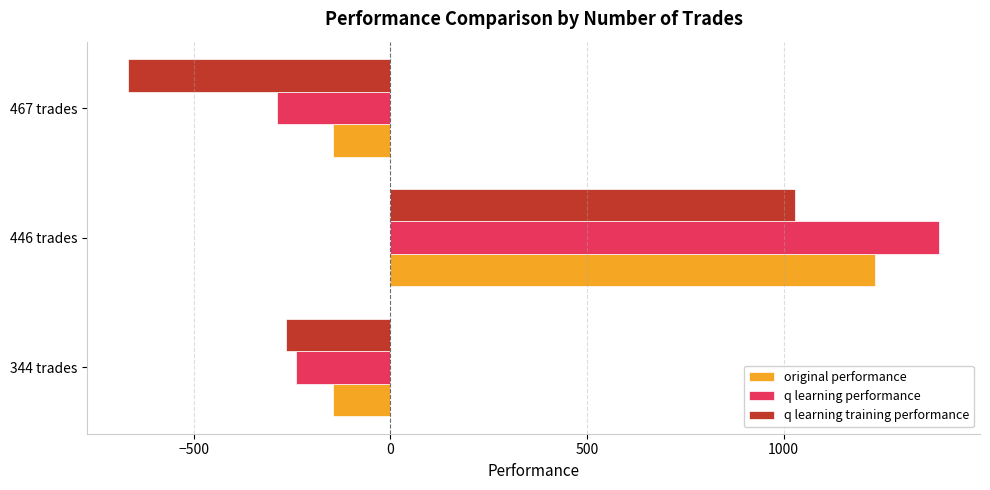

Rank the series by their maximum value, from lowest to highest.

q learning training performance, original performance, q learning performance